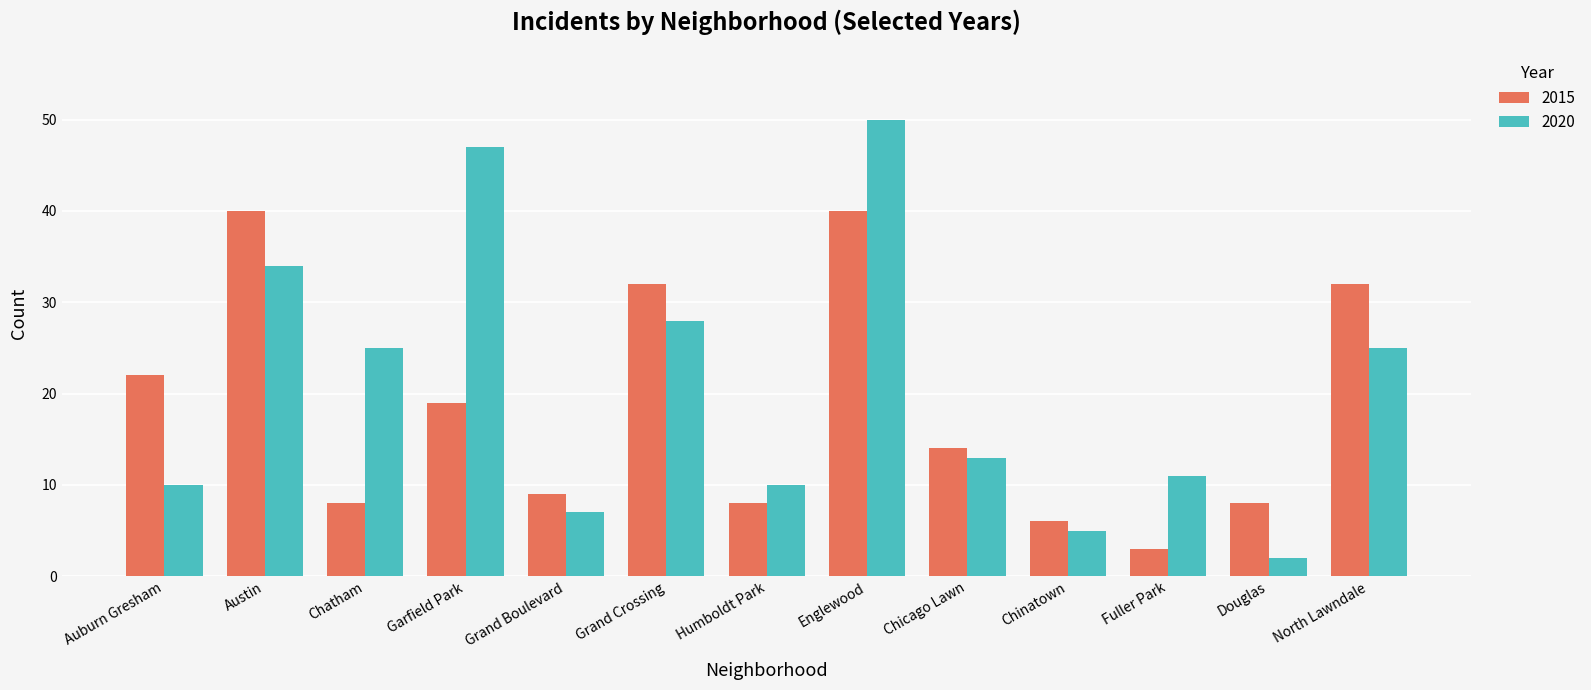

True or false: 2015 has a value of 14 at Chicago Lawn.

True